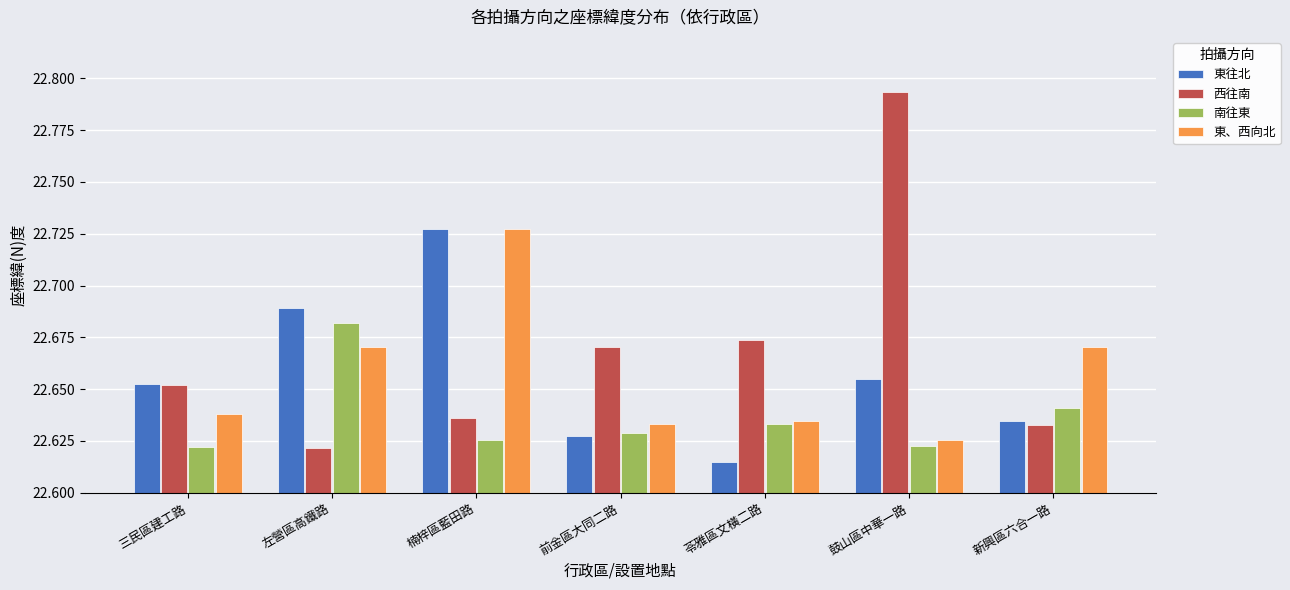

Which series has the largest total across all categories?

西往南